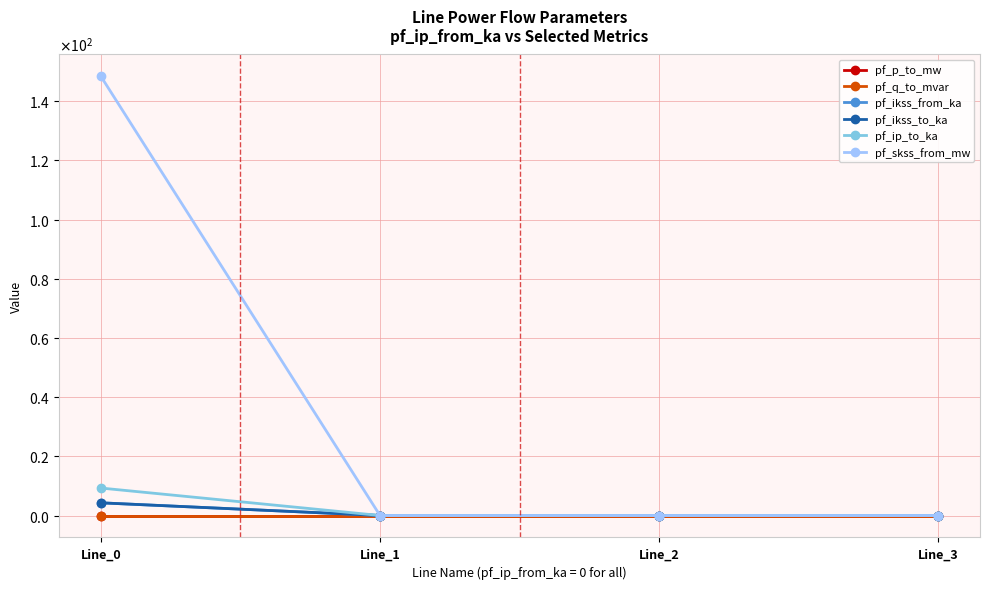

What is the maximum value shown in the chart?

148.4